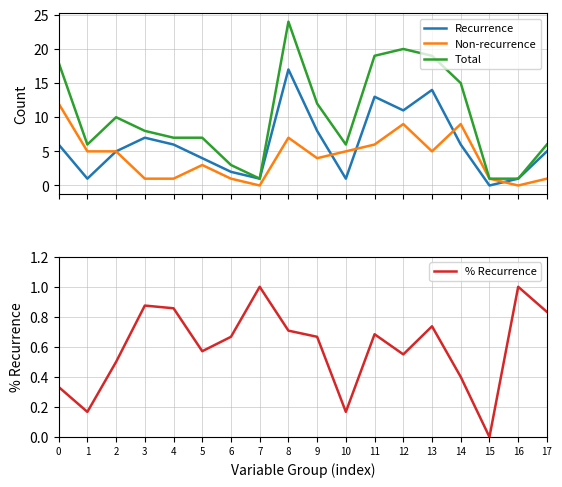

What is the average value of the Total series?

10